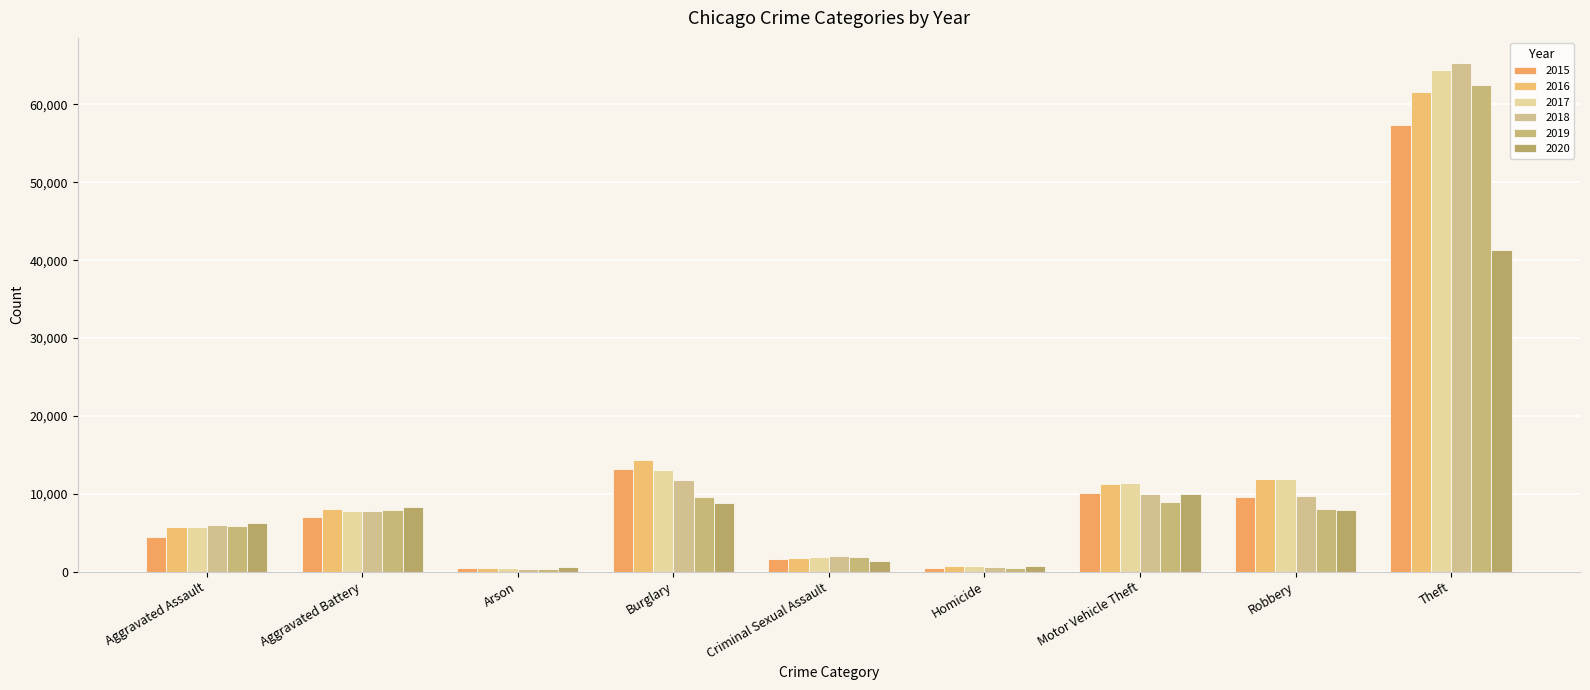

What is the highest value of the 2018 series?

65281